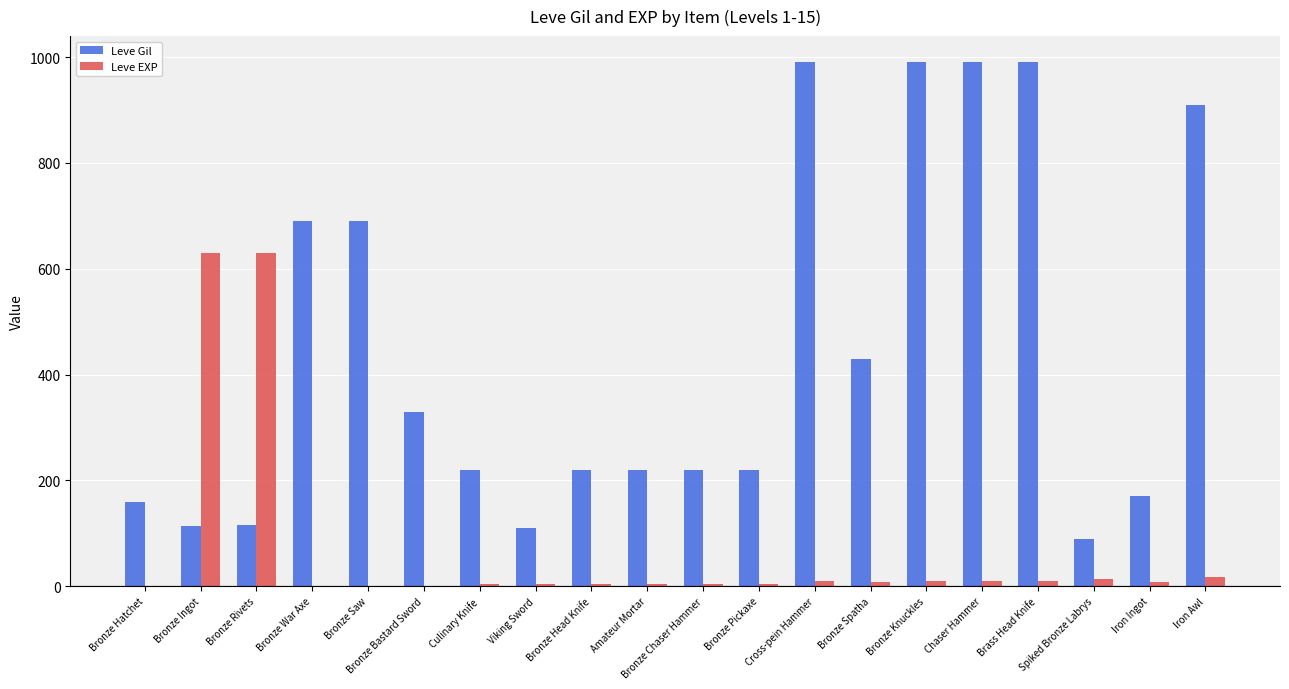

Where does the Leve Gil series first go above 220?

Bronze War Axe